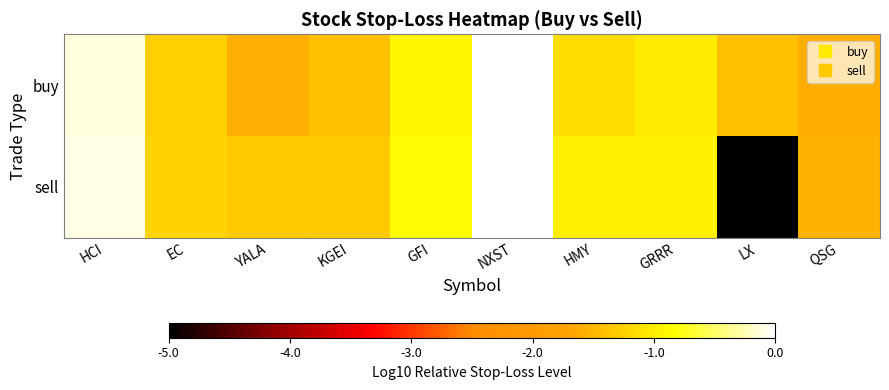

Reading left to right, transcribe all the data shown in this chart.

buy: HCI=-0.1	EC=-1.3	YALA=-1.6	KGEI=-1.4	GFI=-0.9	NXST=-0.0	HMY=-1.1	GRRR=-1.0	LX=-1.4	QSG=-1.6
sell: HCI=-0.1	EC=-1.2	YALA=-1.3	KGEI=-1.3	GFI=-0.9	NXST=0.0	HMY=-1.0	GRRR=-1.0	LX=-5.0	QSG=-1.5